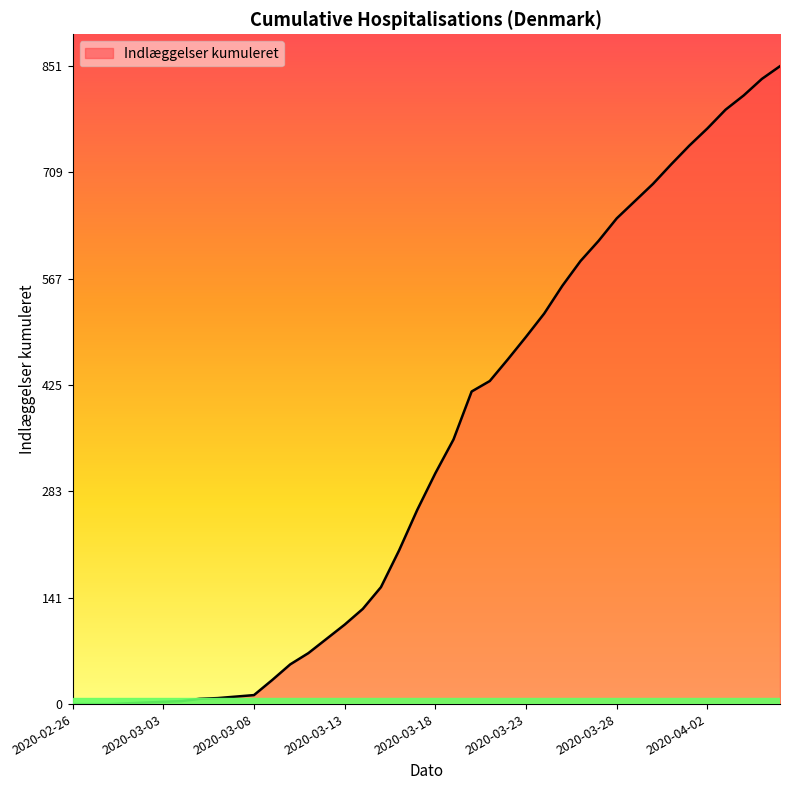

What is the maximum value shown in the chart?

851